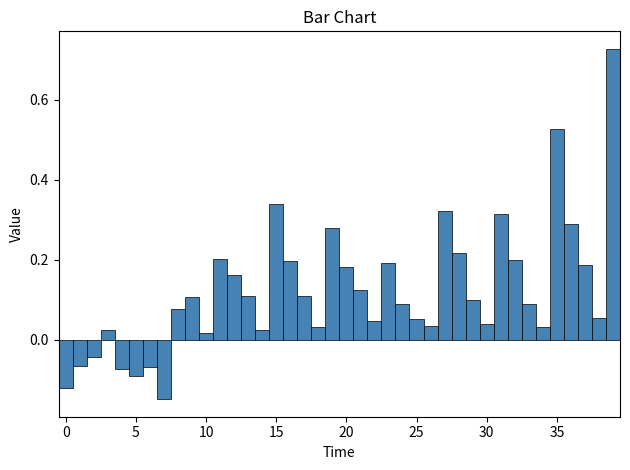

Around what value on the x-axis is the tallest bar? Give the approximate position of its centre, as read against the axis.

39.0